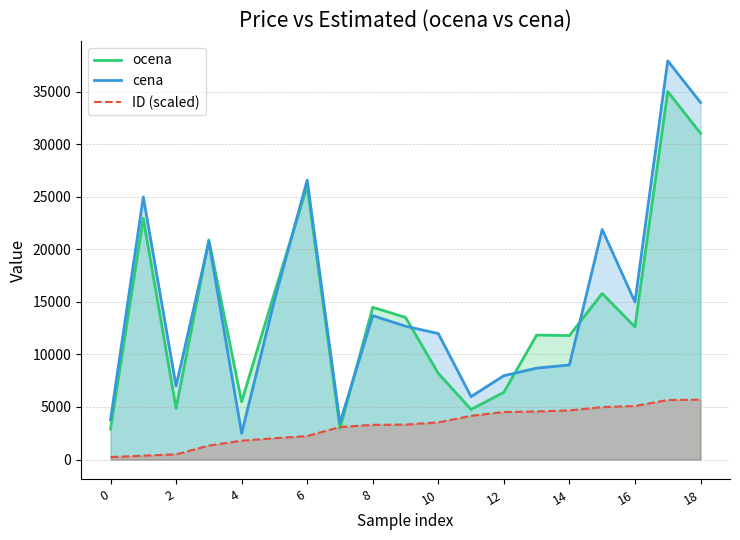

What is the total value across all series at 0?

6926.8